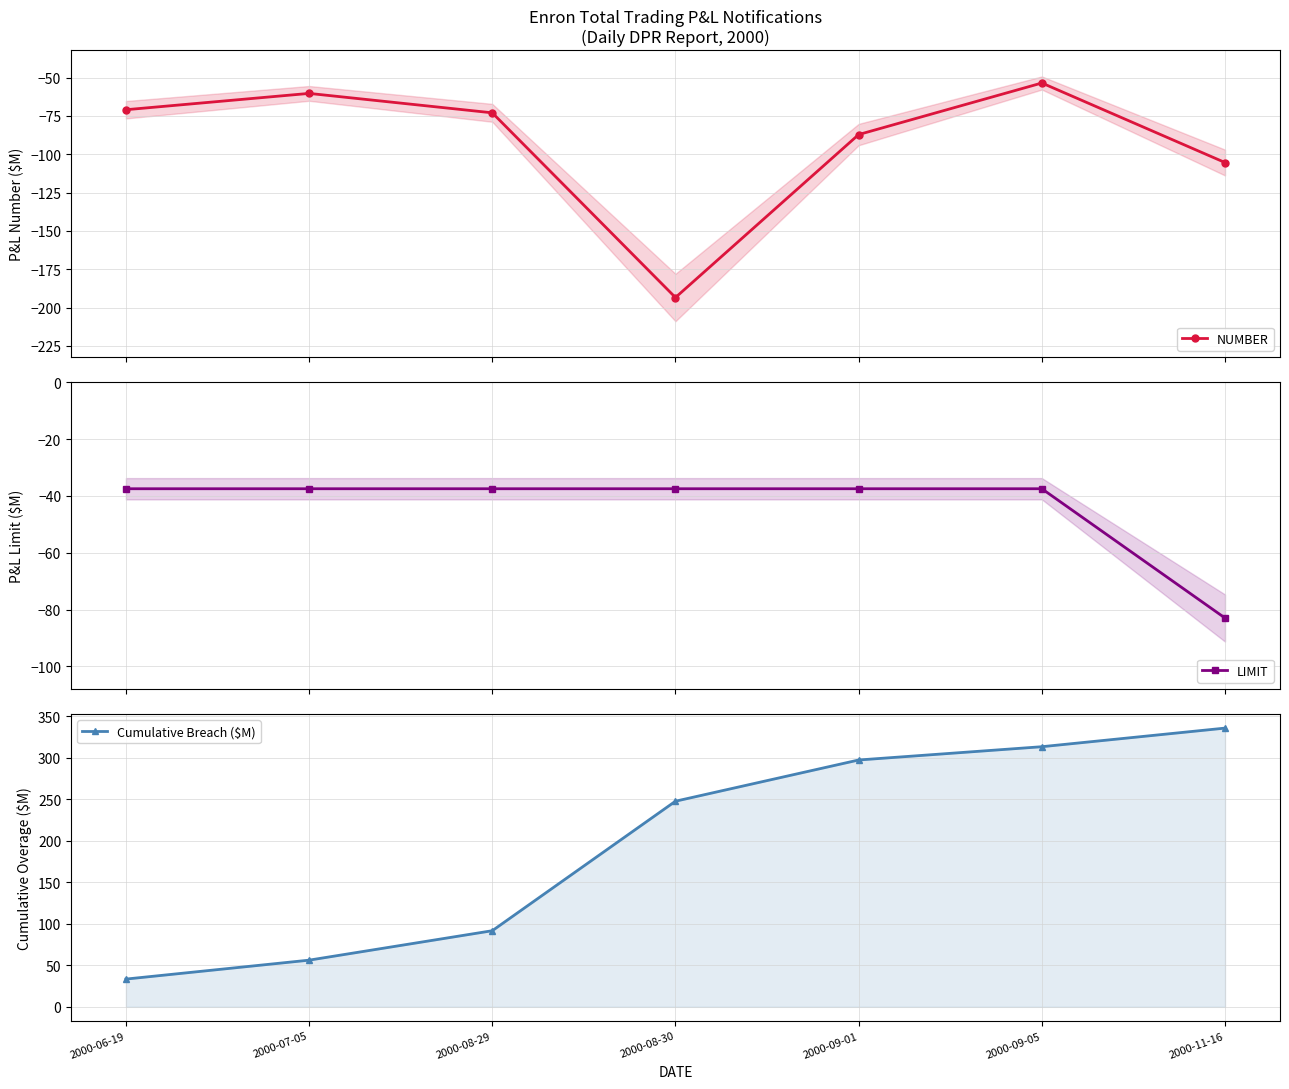

What is the total value across all series at 2000-11-16?

147.3